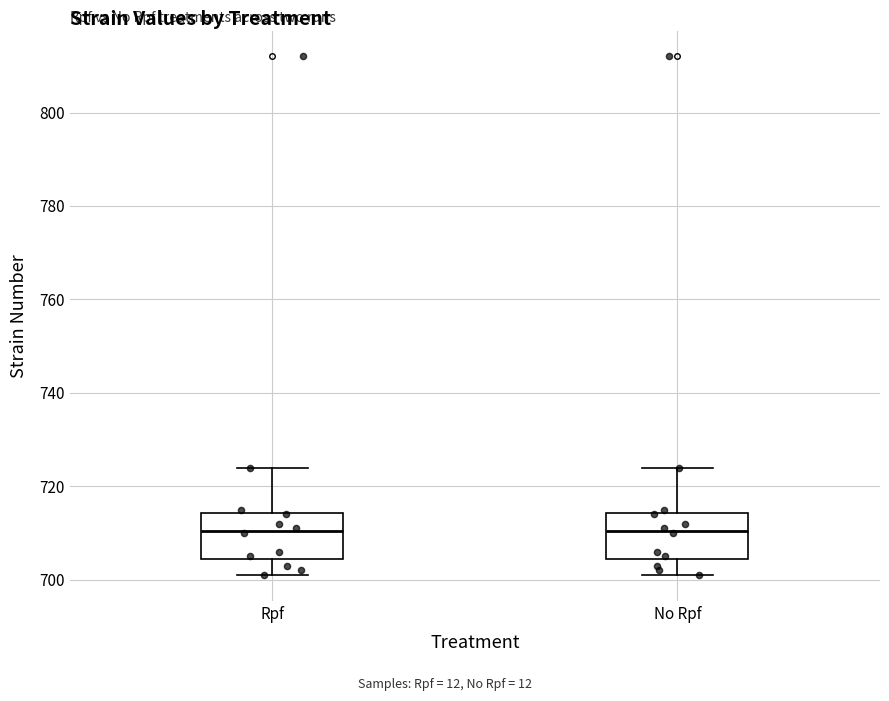

Reading left to right, transcribe this box plot: for each box, give where its median line is, the range the box spans, and where its two whiskers end, as read against the y-axis. The values are not printed on the chart, so give them approximately, as read against the axis.

Rpf: median 710, box 704 to 714, whiskers 702 to 724
No Rpf: median 710, box 704 to 714, whiskers 702 to 724